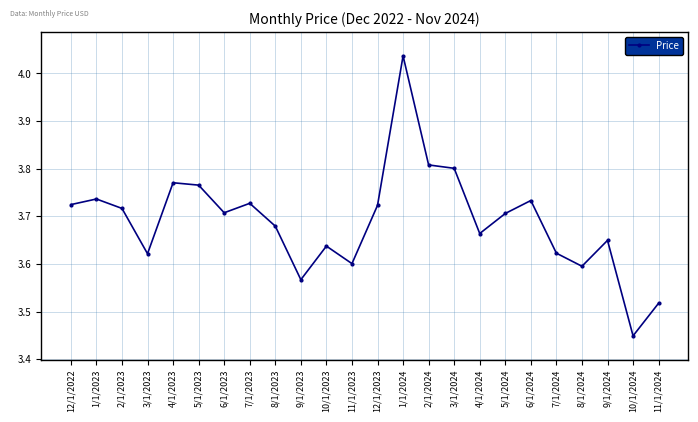

True or false: the data shows 3.7 at 8/1/2023.

True